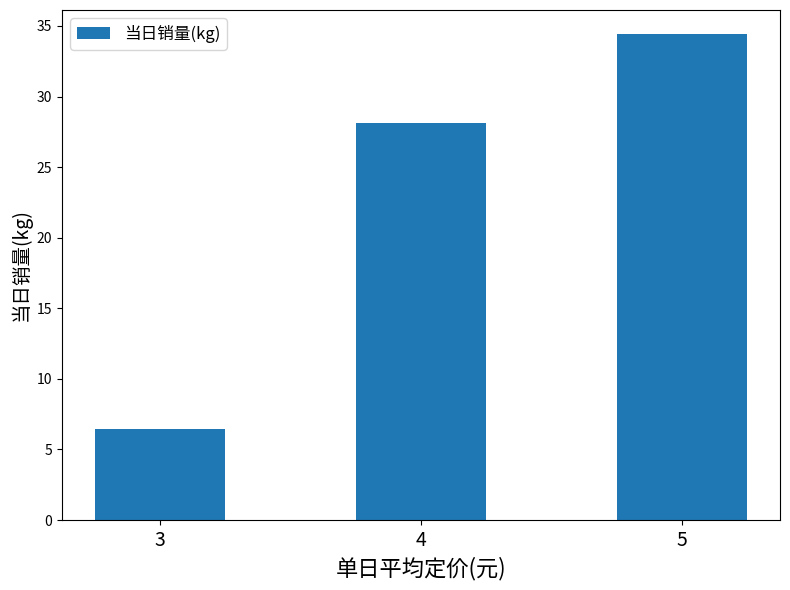

Rank the categories by value from highest to lowest.

5, 4, 3